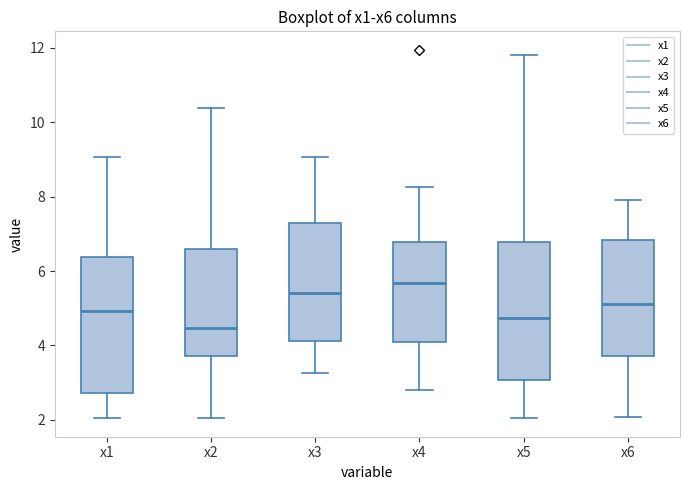

Reading left to right, transcribe this box plot: for each box, give where its median line is, the range the box spans, and where its two whiskers end, as read against the y-axis. The values are not printed on the chart, so give them approximately, as read against the axis.

x1: median 5.0, box 2.8 to 6.4, whiskers 2.0 to 9.0
x2: median 4.4, box 3.8 to 6.6, whiskers 2.0 to 10.4
x3: median 5.4, box 4.2 to 7.4, whiskers 3.2 to 9.0
x4: median 5.6, box 4.0 to 6.8, whiskers 2.8 to 8.2
x5: median 4.8, box 3.0 to 6.8, whiskers 2.0 to 11.8
x6: median 5.2, box 3.8 to 6.8, whiskers 2.0 to 7.8